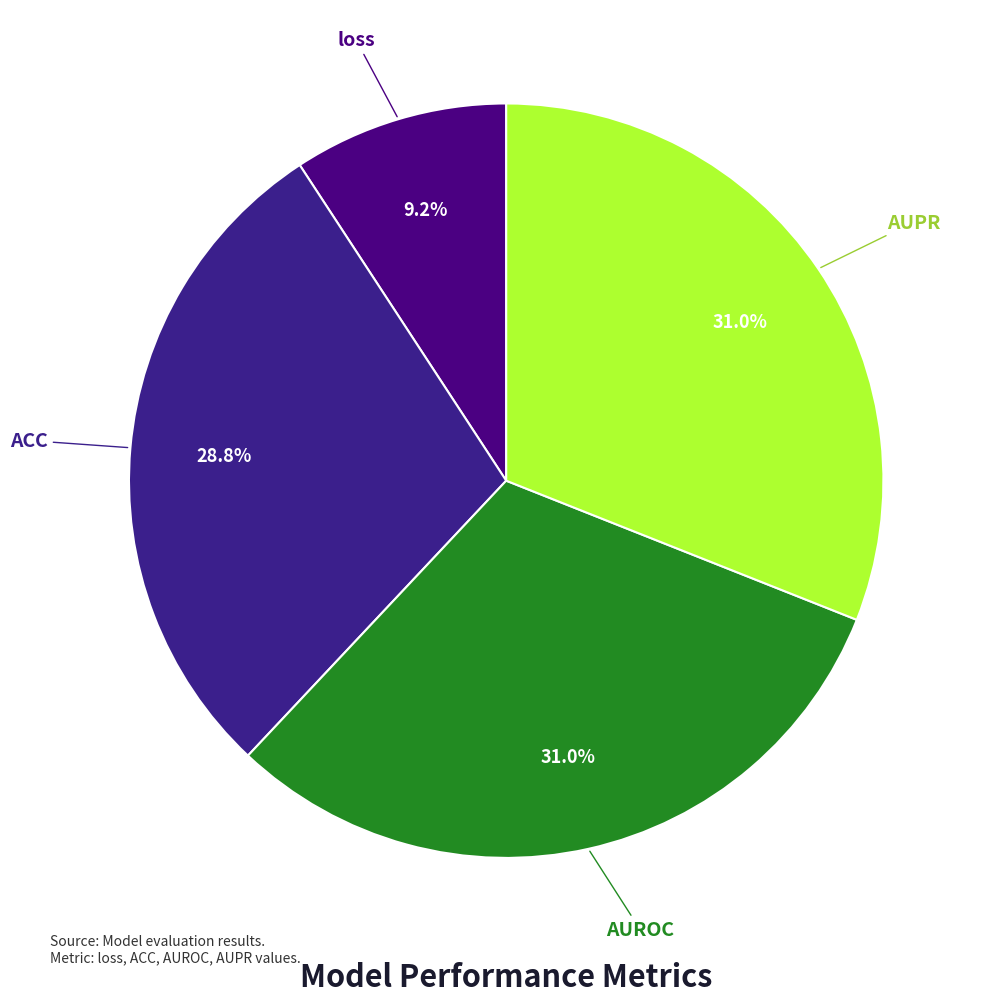

Count the number of slices in the pie.

4